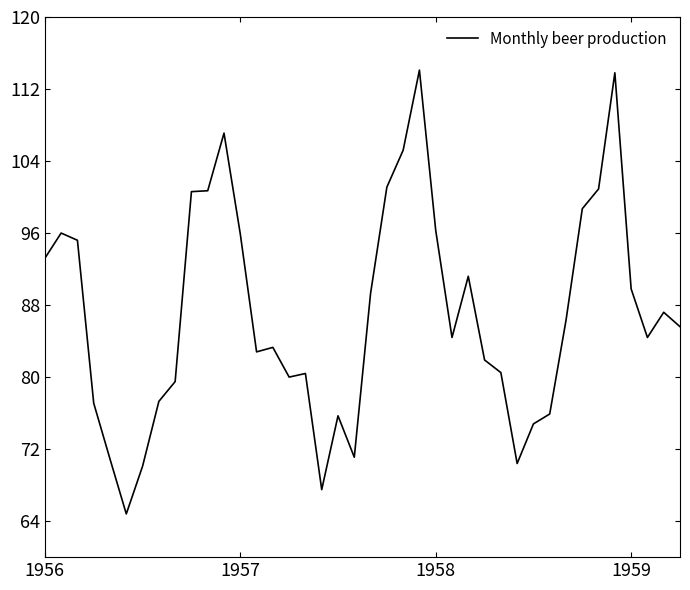

What is the greatest value displayed?

114.1